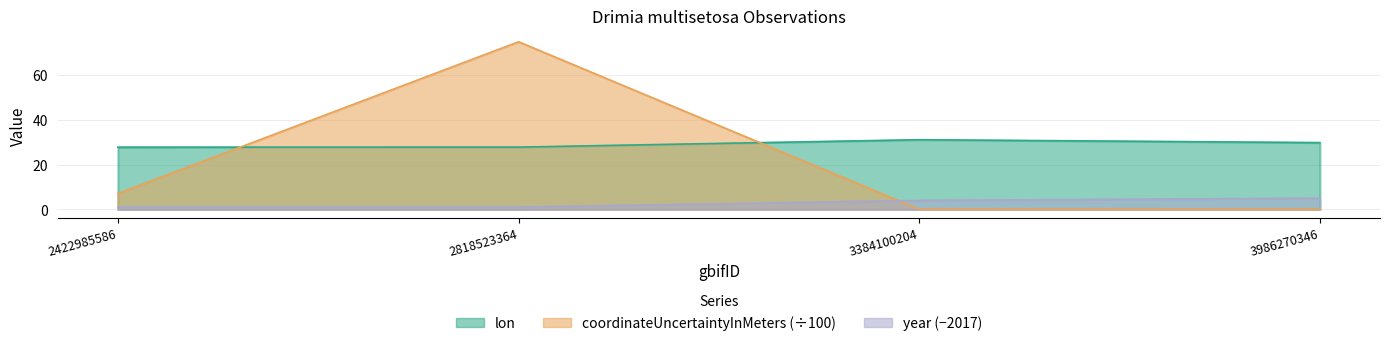

Reading left to right, what are all the values shown in this chart?

lon: 27.8	27.8	31.2	29.9
coordinateUncertaintyInMeters: 7.1	75.0	0.0	0.0
year: 1.0	1.0	4.0	5.0